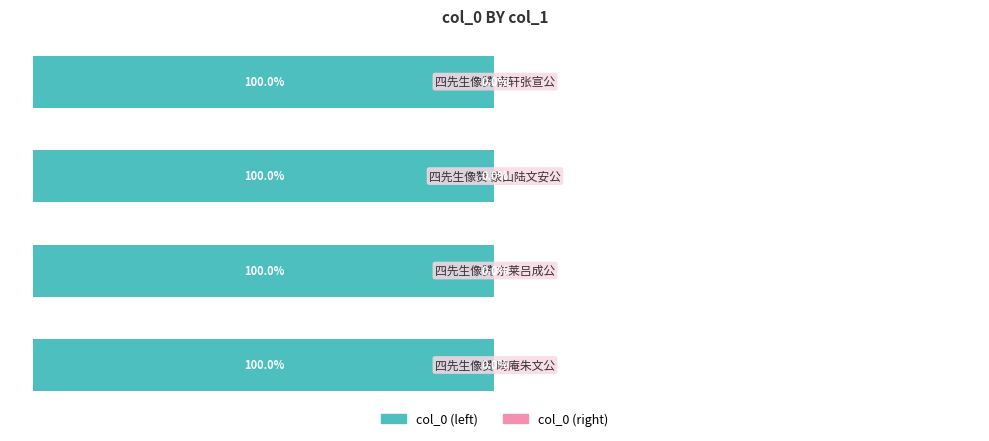

Reading left to right, what are all the values shown in this chart?

col_0 (left): 0=-100.0	1=-100.0	2=-100.0	3=-100.0
col_0 (right): 0=0.0	1=0.0	2=0.0	3=0.0